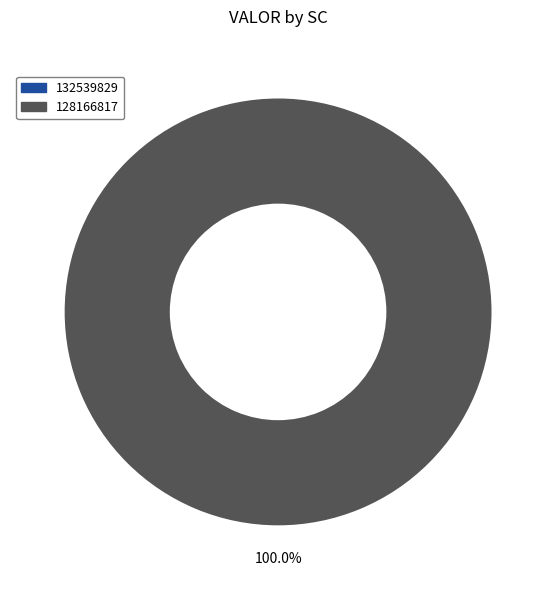

How many segments does this pie chart have?

2